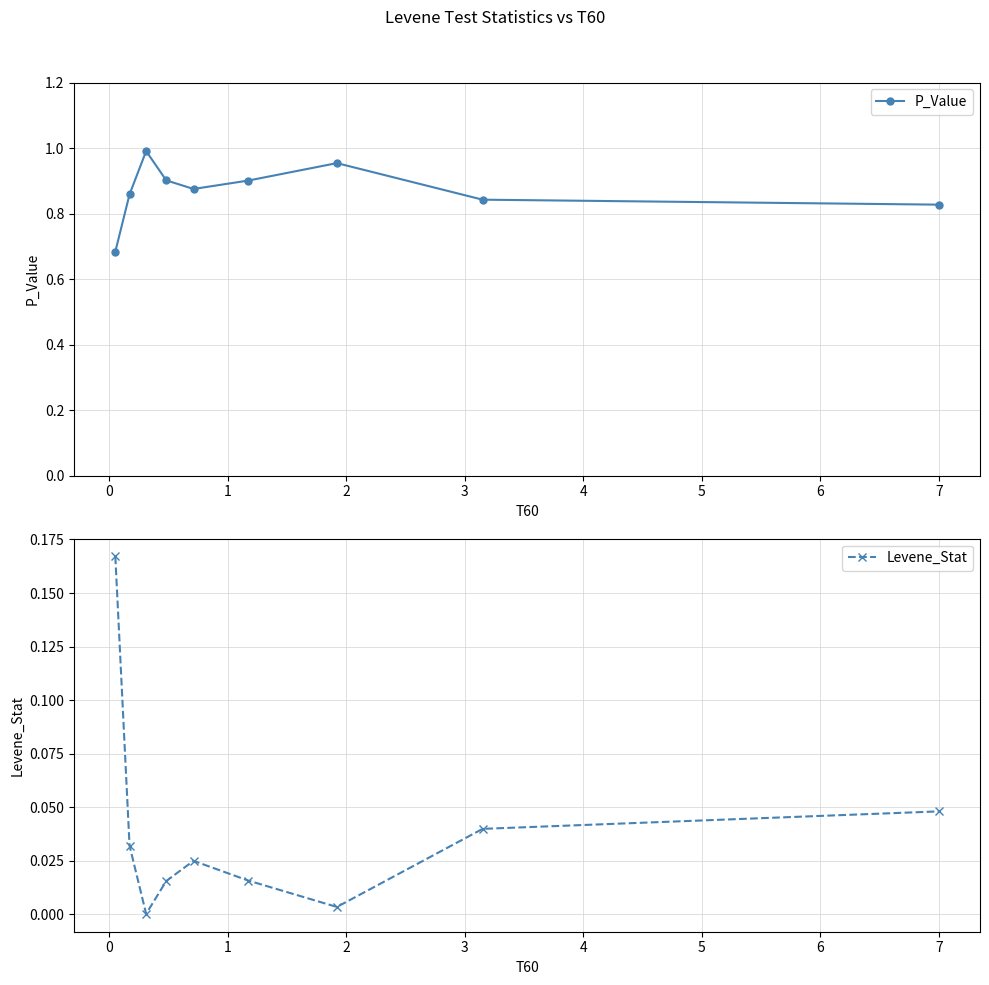

What is the difference between the maximum and minimum values in the P_Value series?

0.3